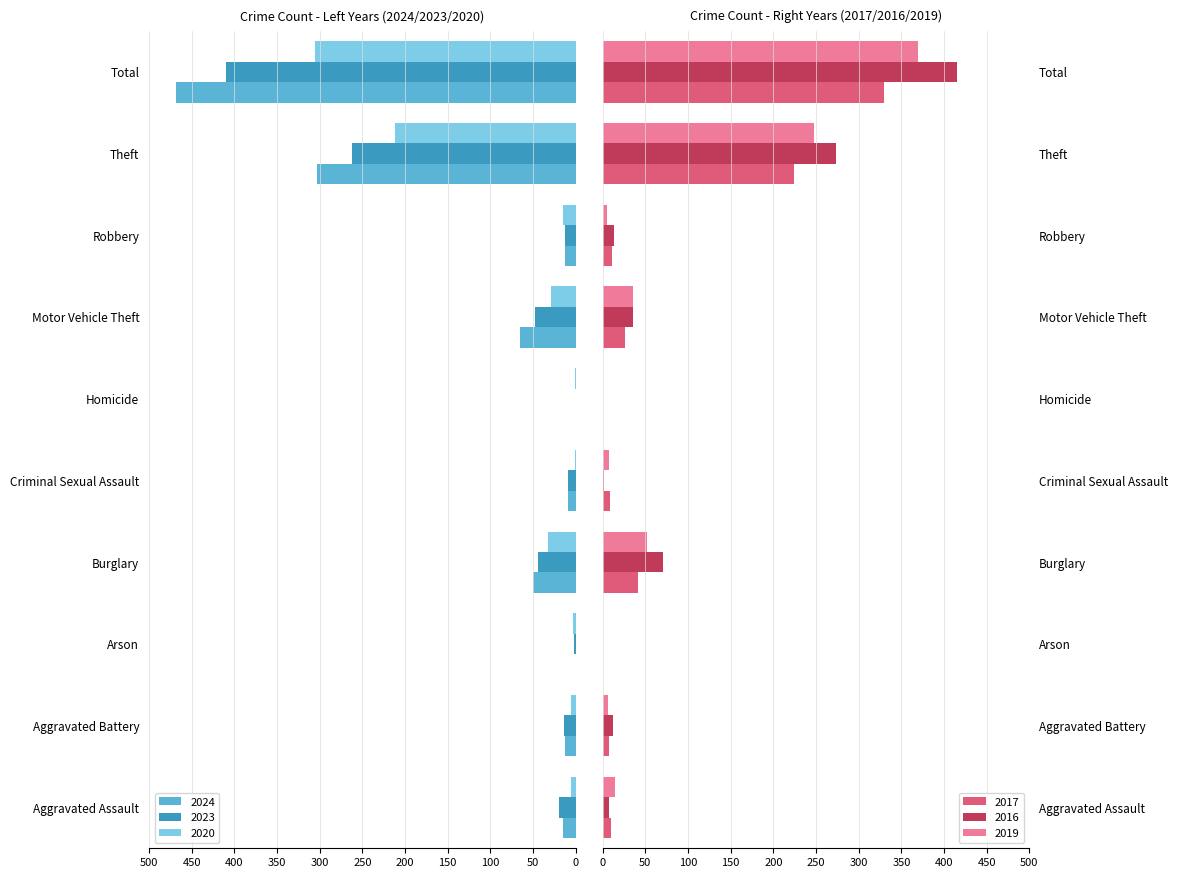

What is the sum of all 2016 values?

830